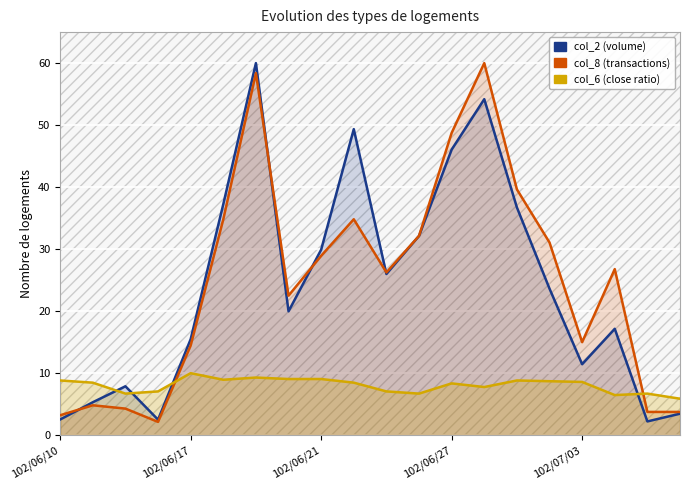

At which label does col_6 (close ratio) first exceed 8?

102/06/10